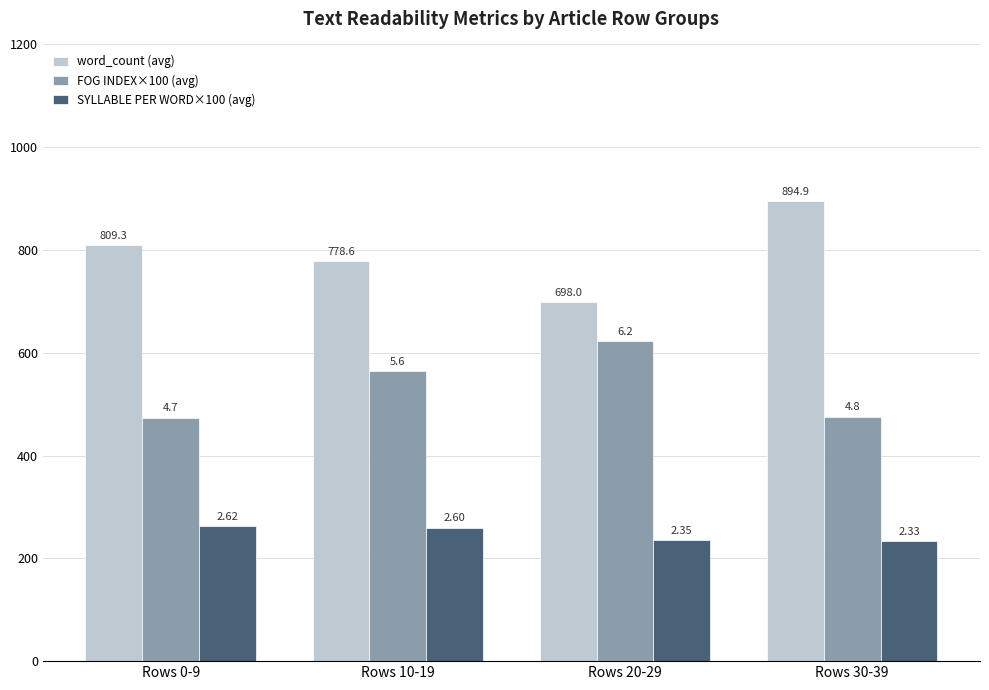

Which series has the largest total across all categories?

word_count (avg)